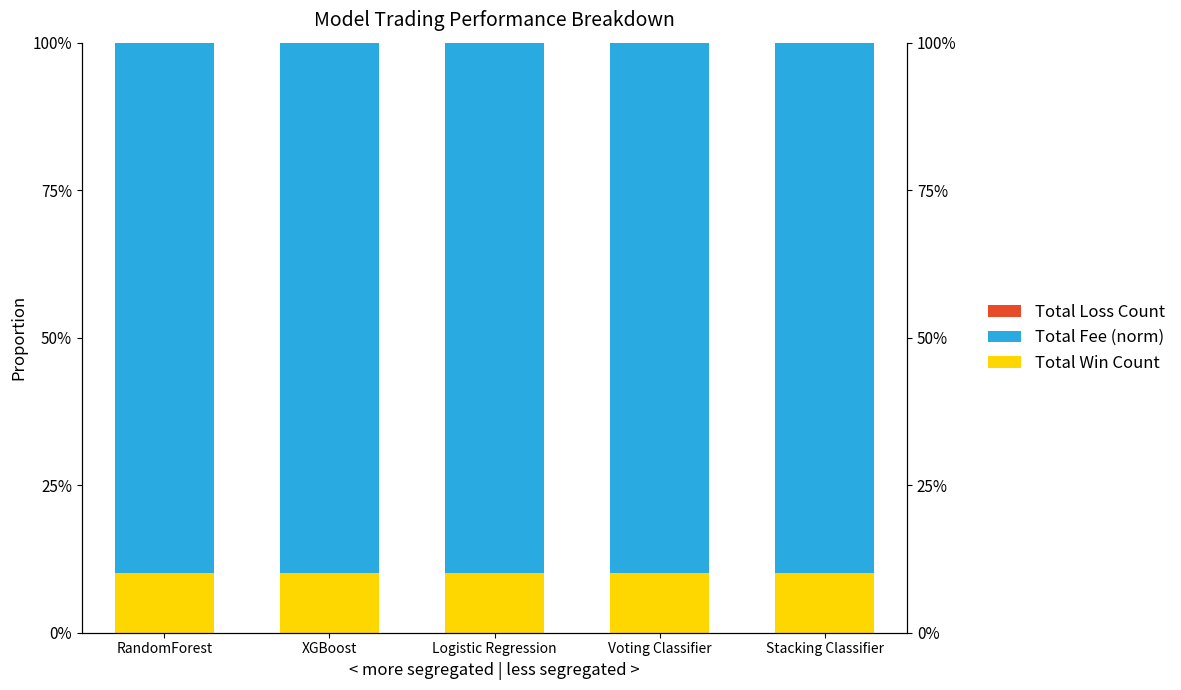

Is it true that Total Win Count equals 0.2 at XGBoost?

False